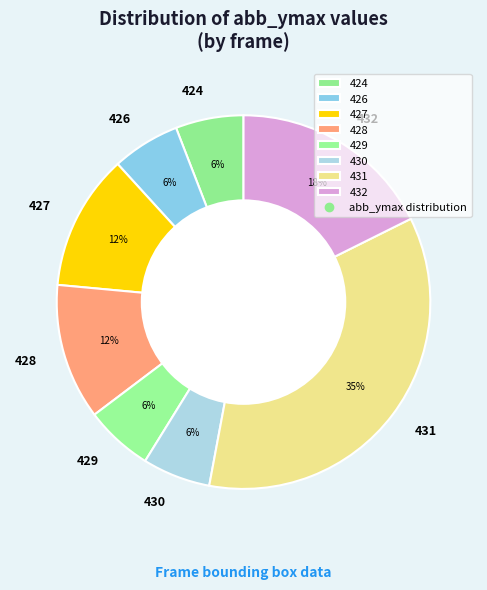

How many segments does this pie chart have?

8